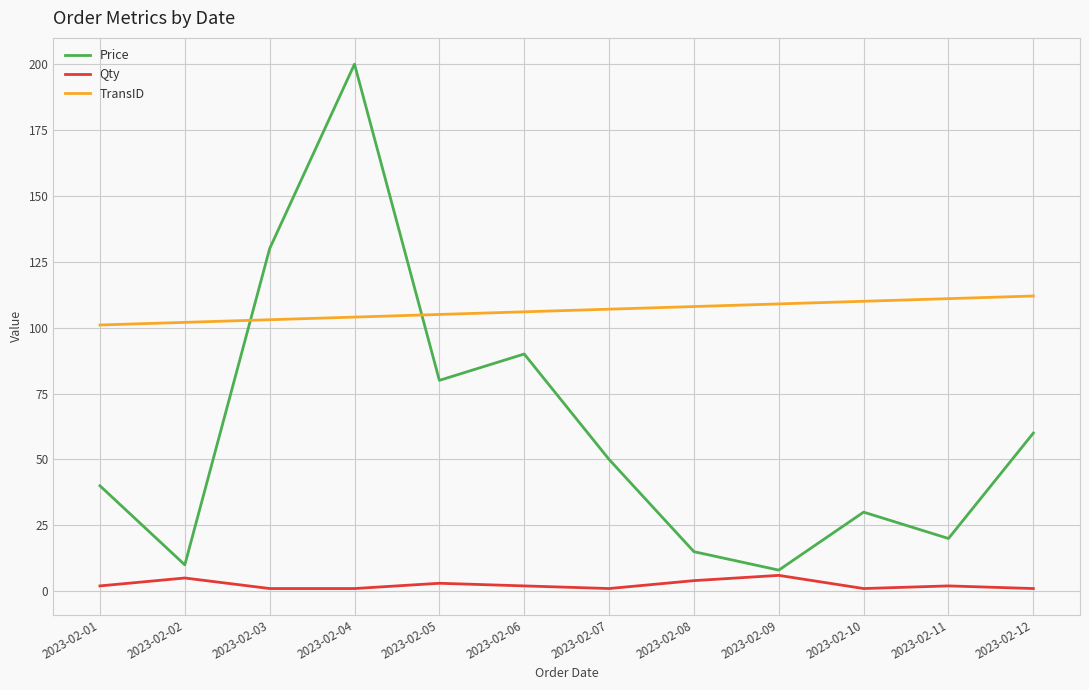

List the series in order of their overall mean, highest first.

TransID, Price, Qty